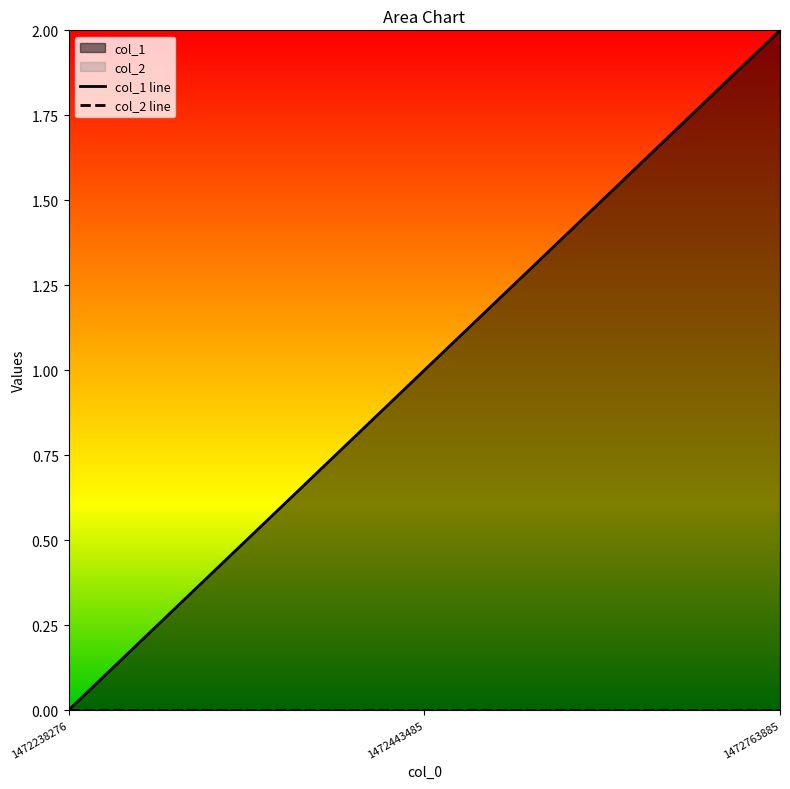

How many lines are shown in the chart?

2